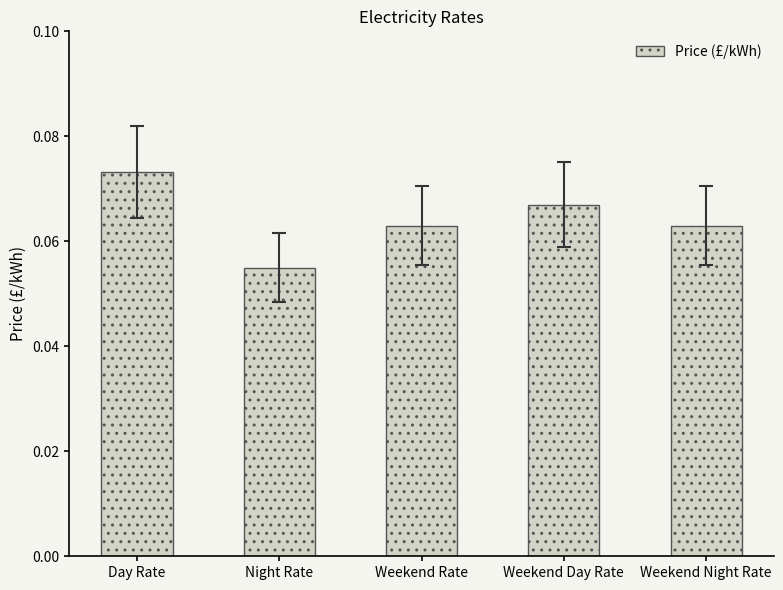

What is the label of the 3rd bar from the right?

Weekend Rate